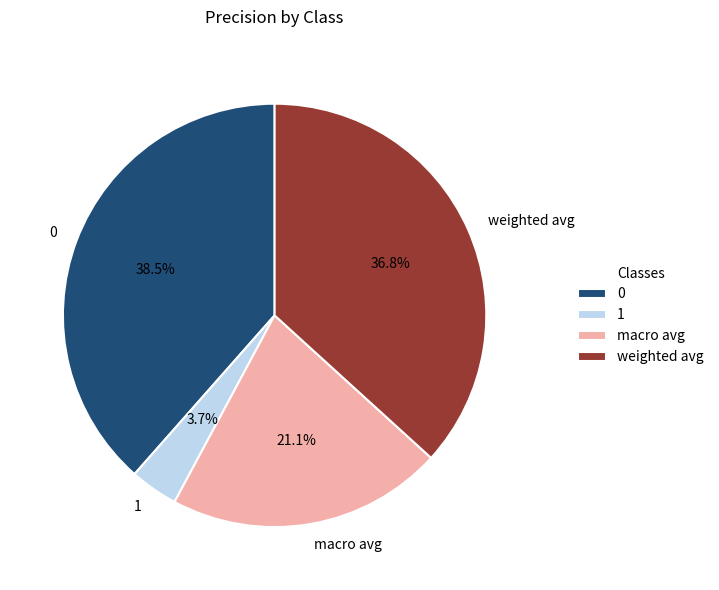

How many slices are in this pie chart?

4